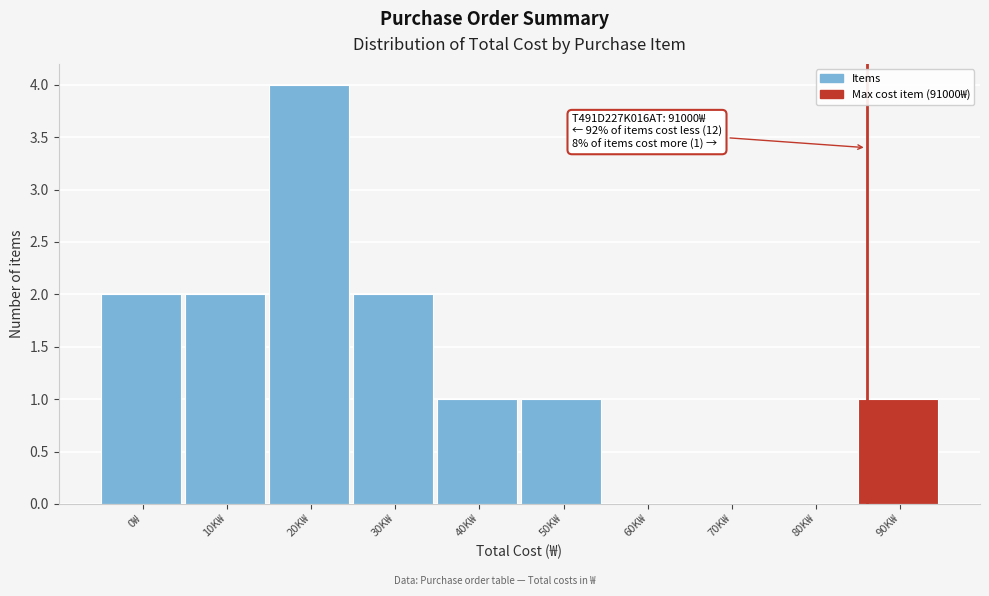

Reading left to right, list all the values displayed in this chart.

0₩=2	10K₩=2	20K₩=4	30K₩=2	40K₩=1	50K₩=1	60K₩=0	70K₩=0	80K₩=0	90K₩=1